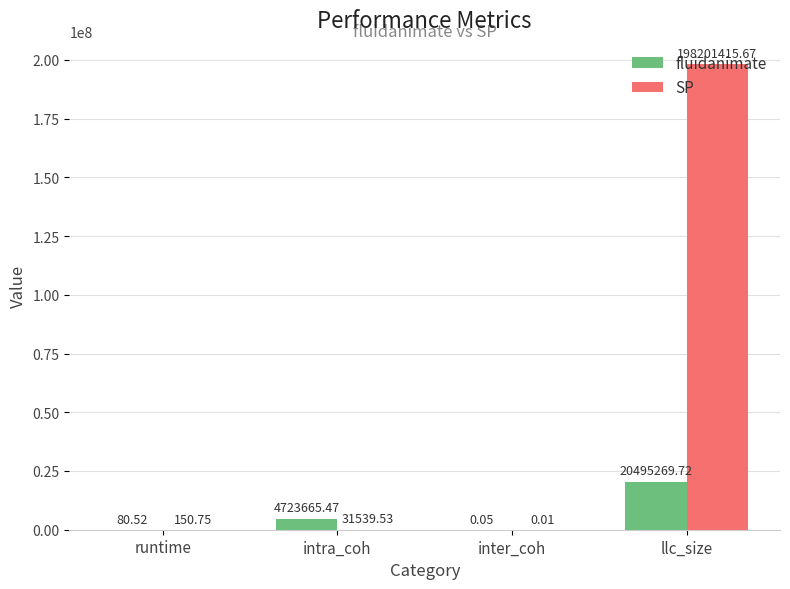

Which category has the highest value across all series?

llc_size